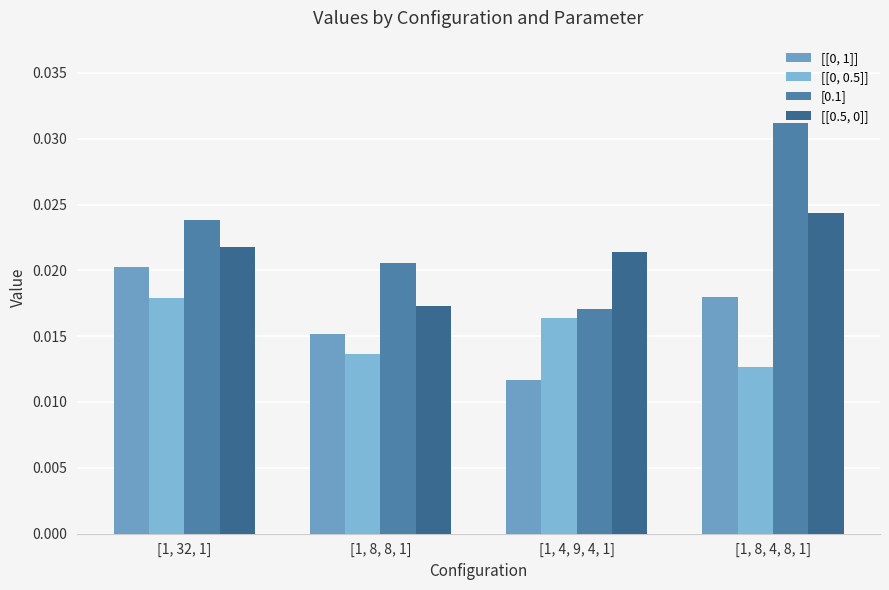

What is the label of the 4th bar from the left?

[1, 8, 4, 8, 1]